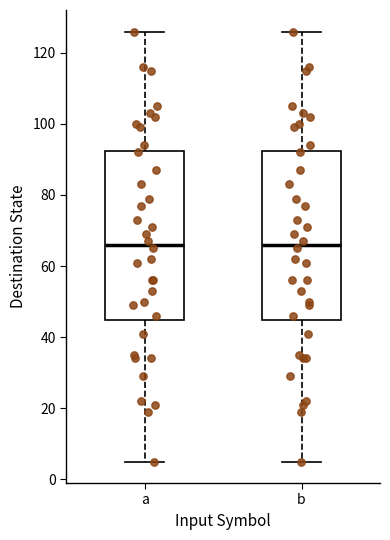

Reading left to right, read every box against the y-axis: the position of its median line, the range the box covers, and the ends of its whiskers. The values are not printed on the chart, so give them approximately, as read against the axis.

a: median 66, box 44 to 92, whiskers 6 to 126
b: median 66, box 44 to 92, whiskers 6 to 126